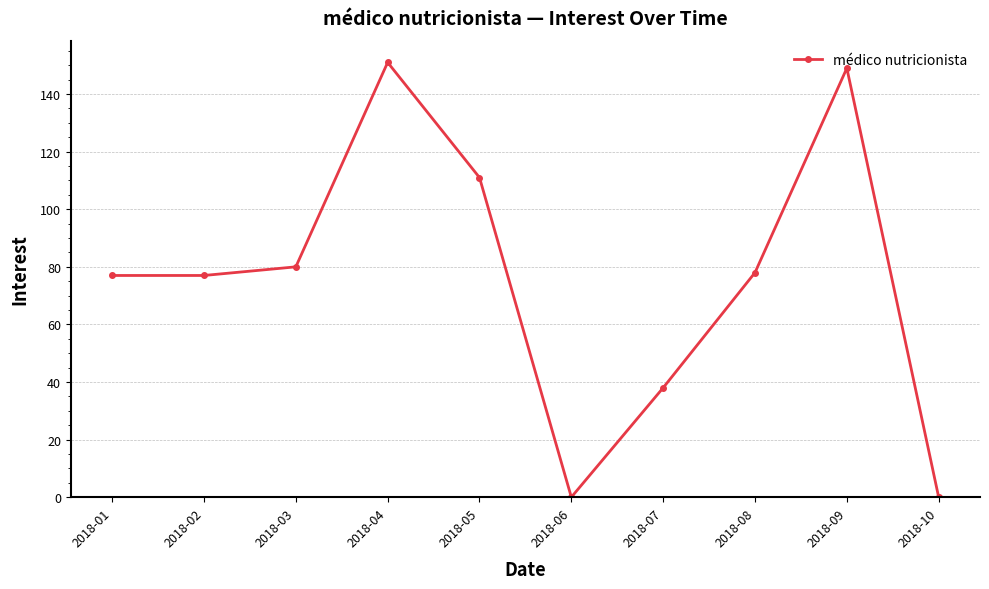

What is the value of the 4th point from the left?

151